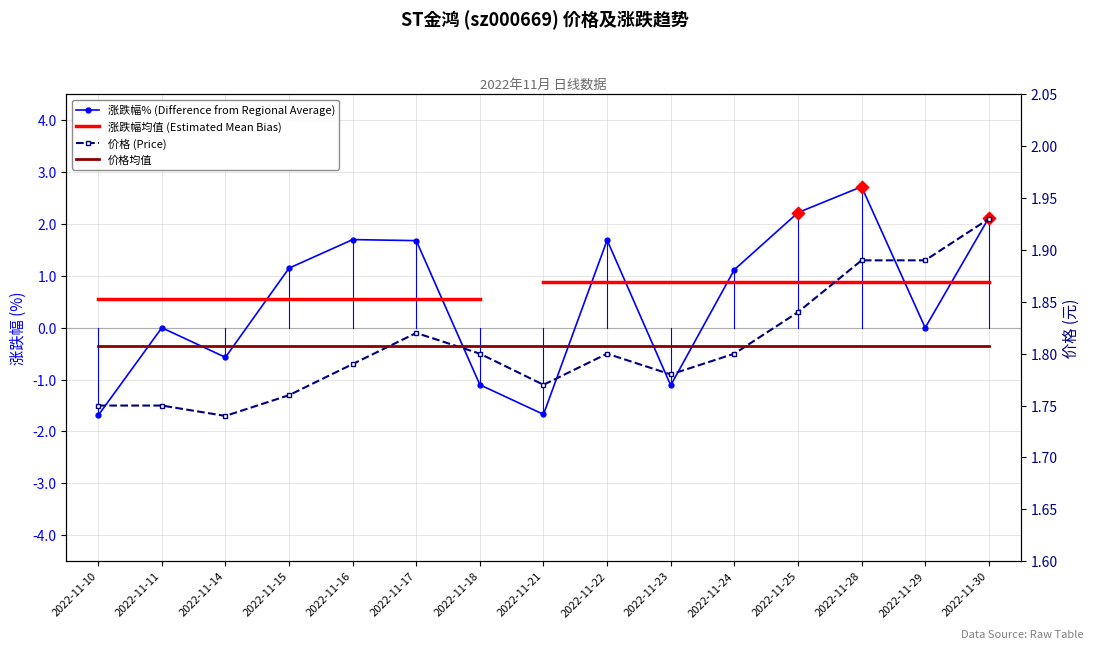

Which series contains the lowest Y value?

涨跌幅%